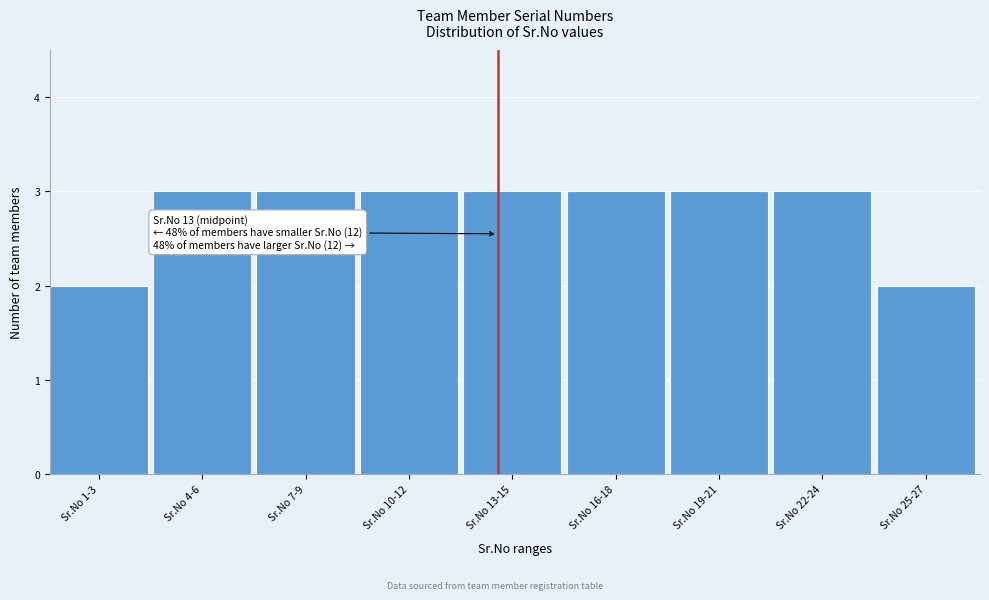

Reading left to right, list all the values displayed in this chart.

Sr.No 1-3=2	Sr.No 4-6=3	Sr.No 7-9=3	Sr.No 10-12=3	Sr.No 13-15=3	Sr.No 16-18=3	Sr.No 19-21=3	Sr.No 22-24=3	Sr.No 25-27=2